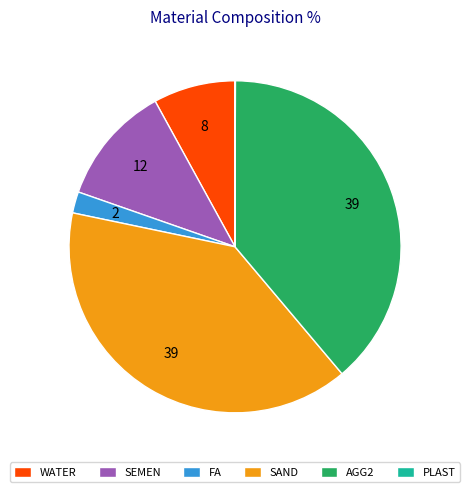

Is it true that AGG2 is 39% of the pie?

True